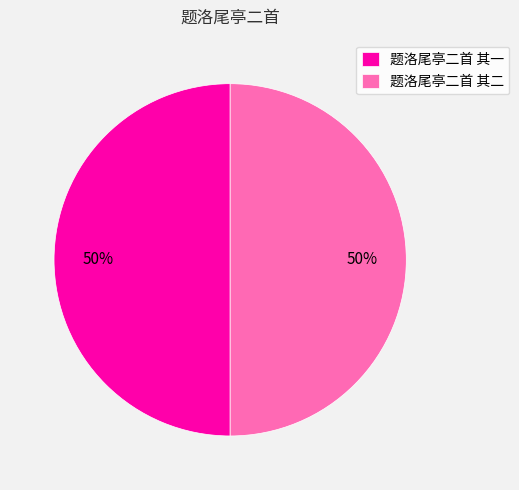

To the nearest percent, what percentage of the pie is 题洛尾亭二首 其二?

50%